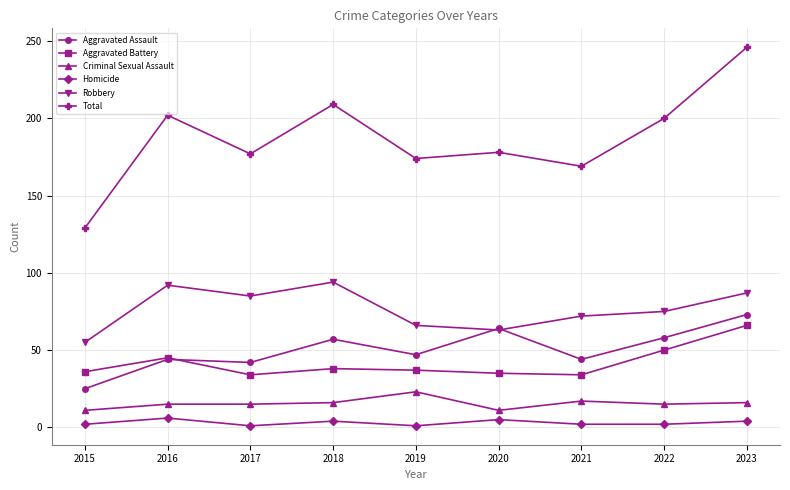

Which series changed the most between 2016 and 2017?

Total